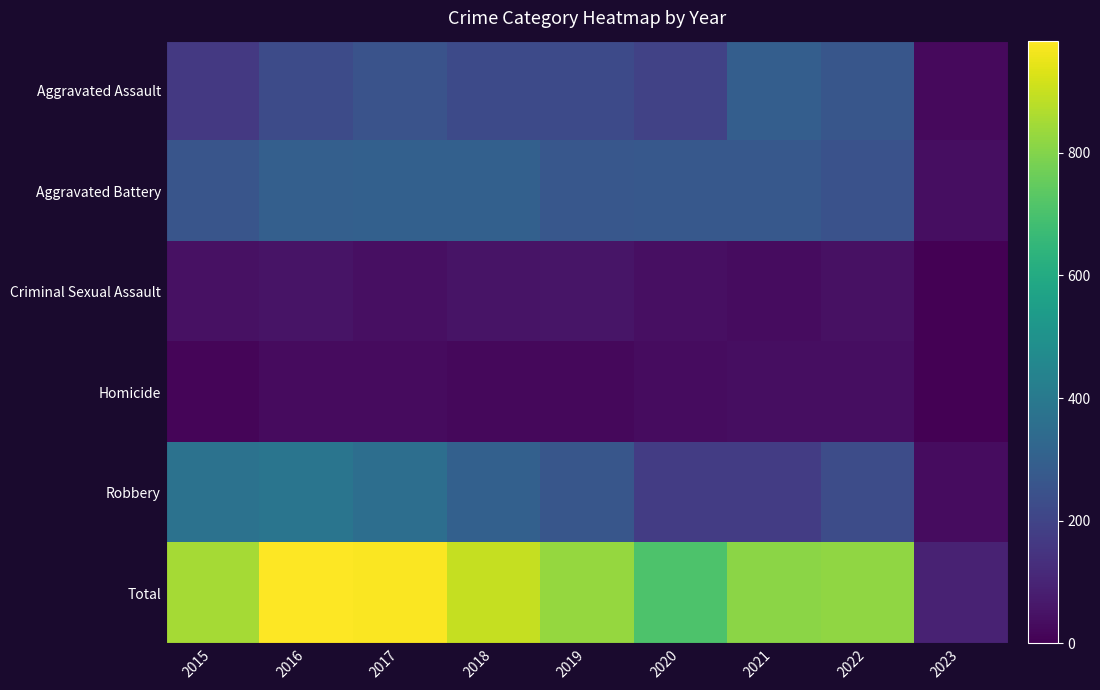

Rank the series by their maximum value, from highest to lowest.

Total, Robbery, Aggravated Battery, Aggravated Assault, Criminal Sexual Assault, Homicide